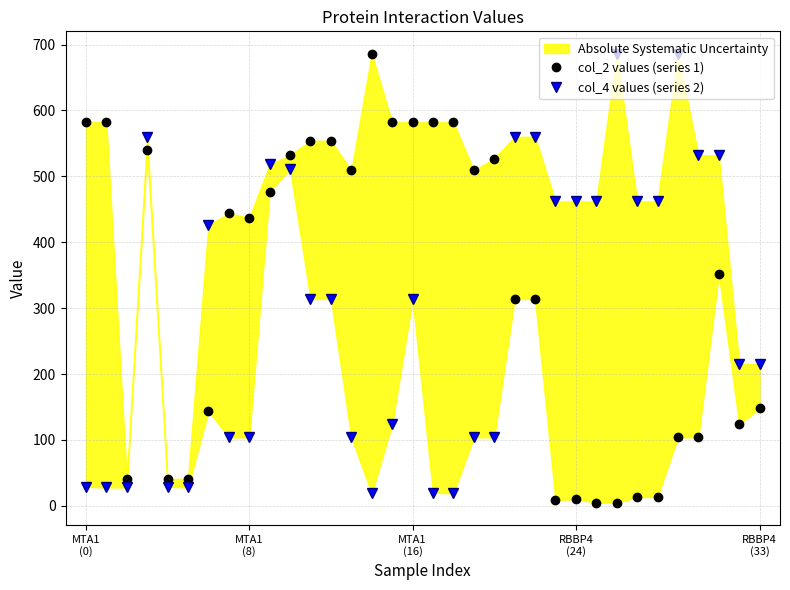

At which label does col_4 values (series 2) reach its peak?

26